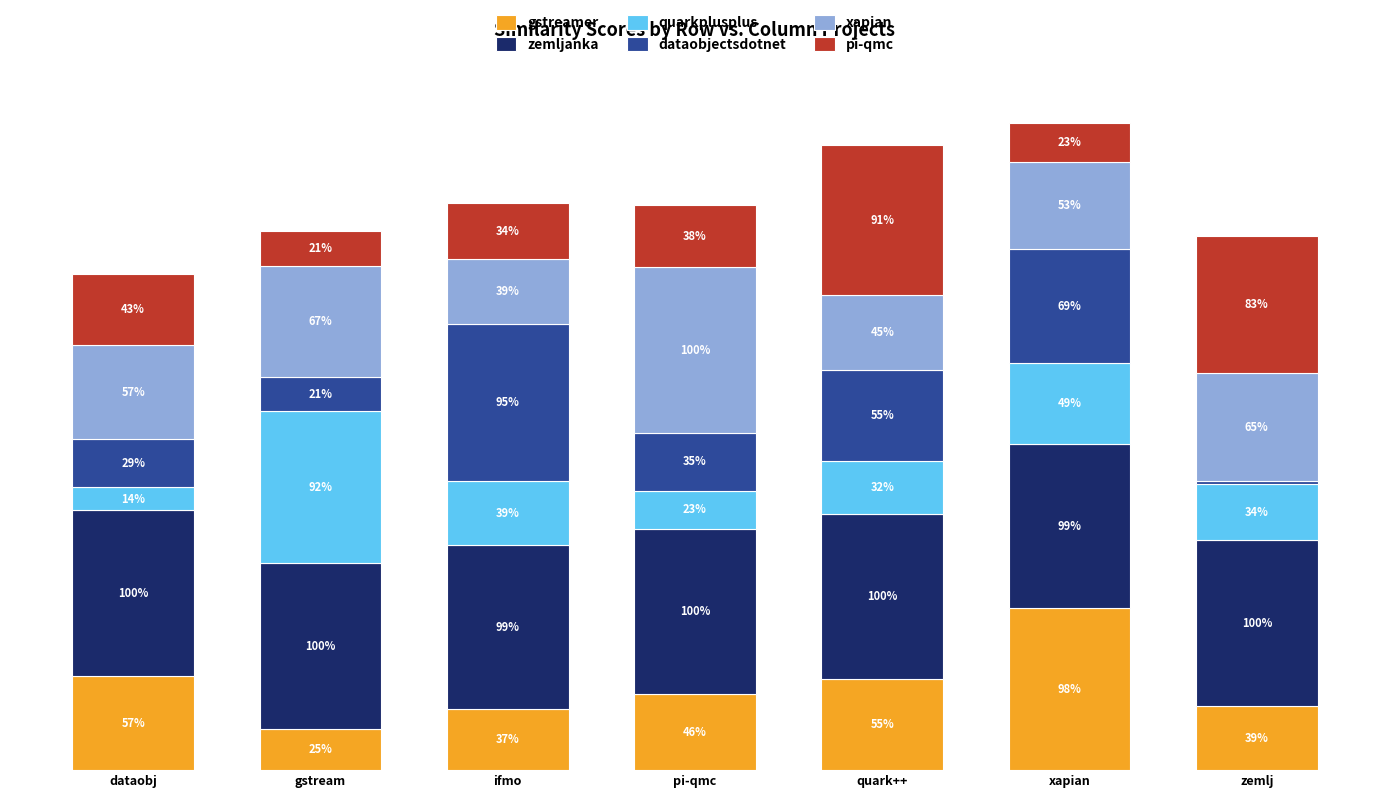

How many quarkplusplus values are between 0 and 1?

7